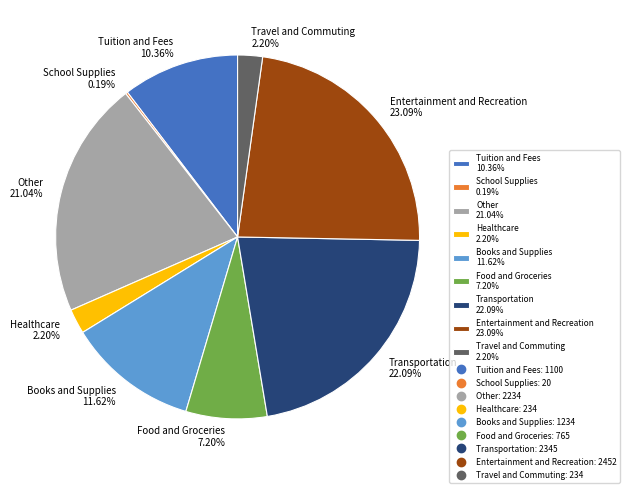

Which has a higher value, Food and Groceries or Other?

Other